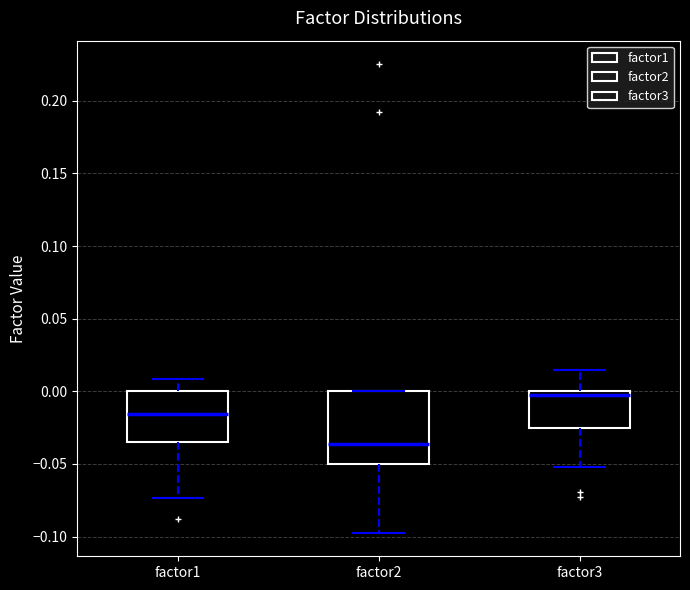

Which box has the lowest median line?

factor2